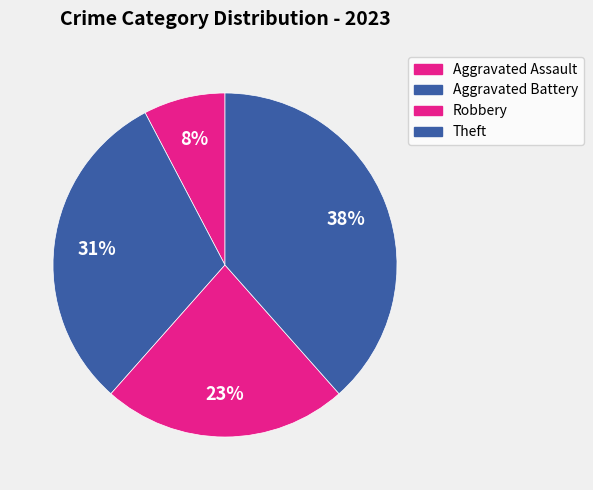

True or false: Theft accounts for 27% of the total.

False